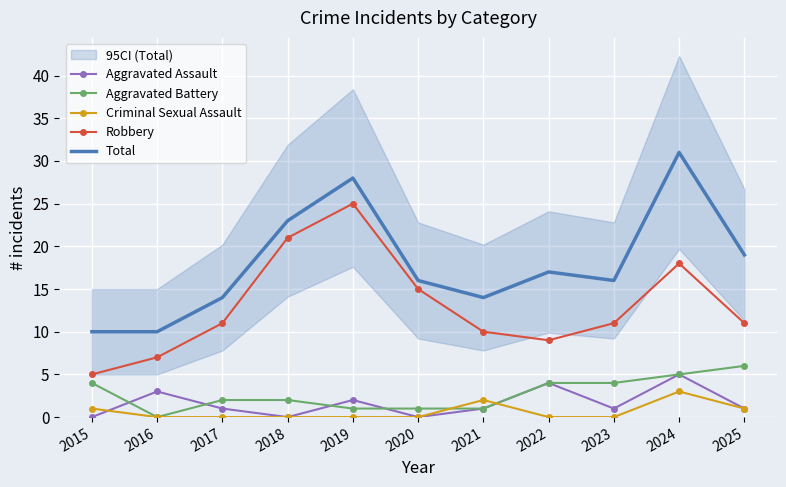

How many lines are shown in the chart?

5